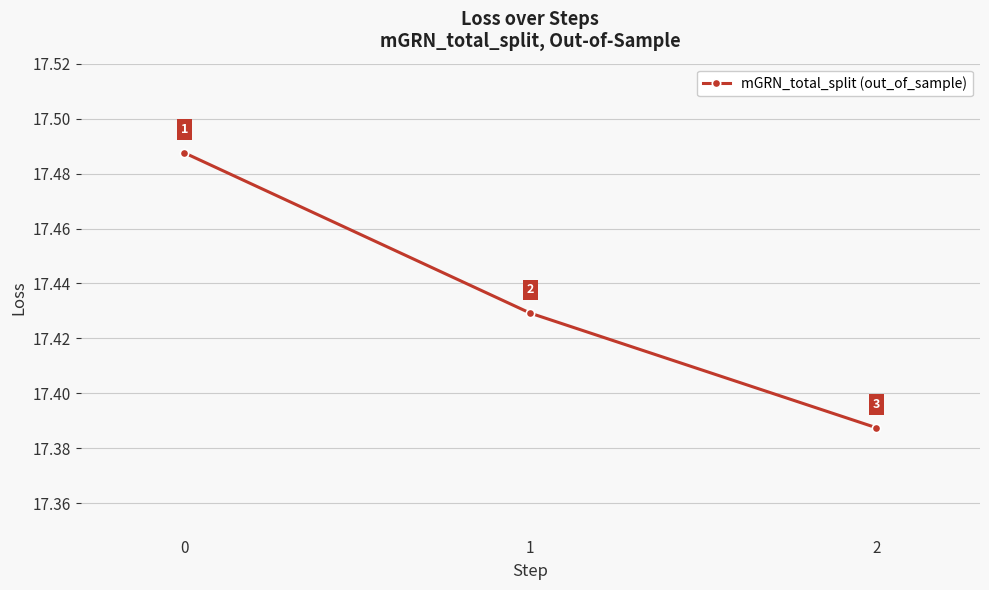

What is the smallest value displayed?

17.4